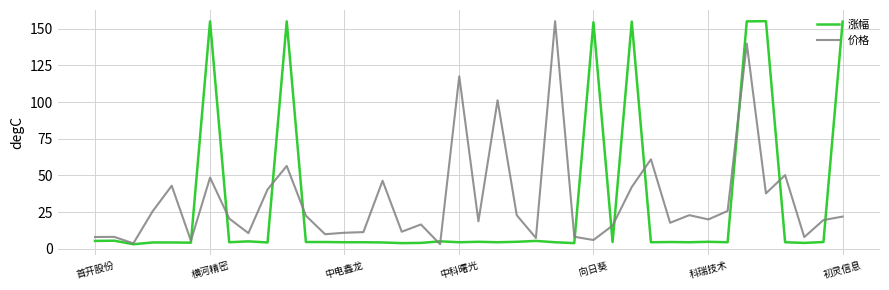

What is the greatest value displayed?

155.1